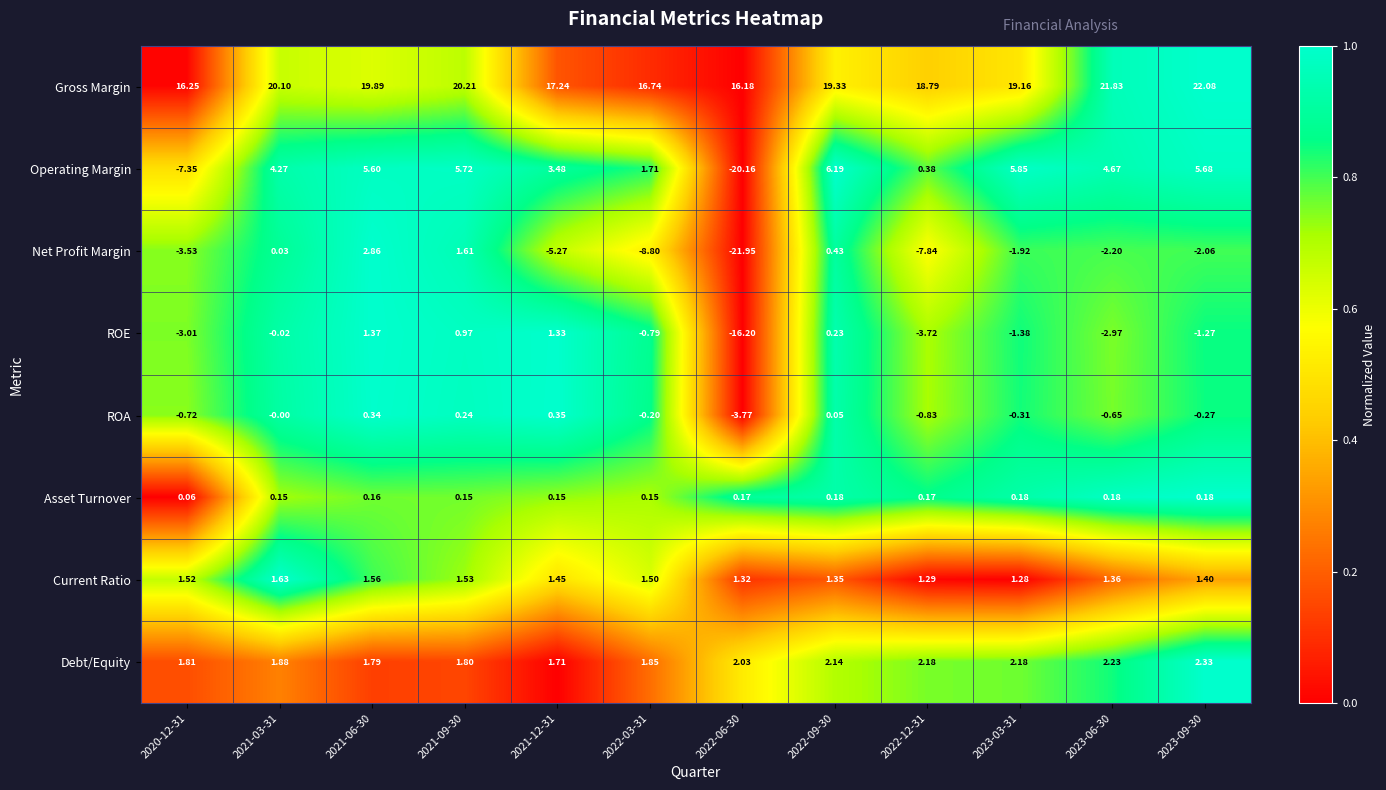

Between 2022-09-30 and 2023-06-30, which series saw the biggest shift?

ROE